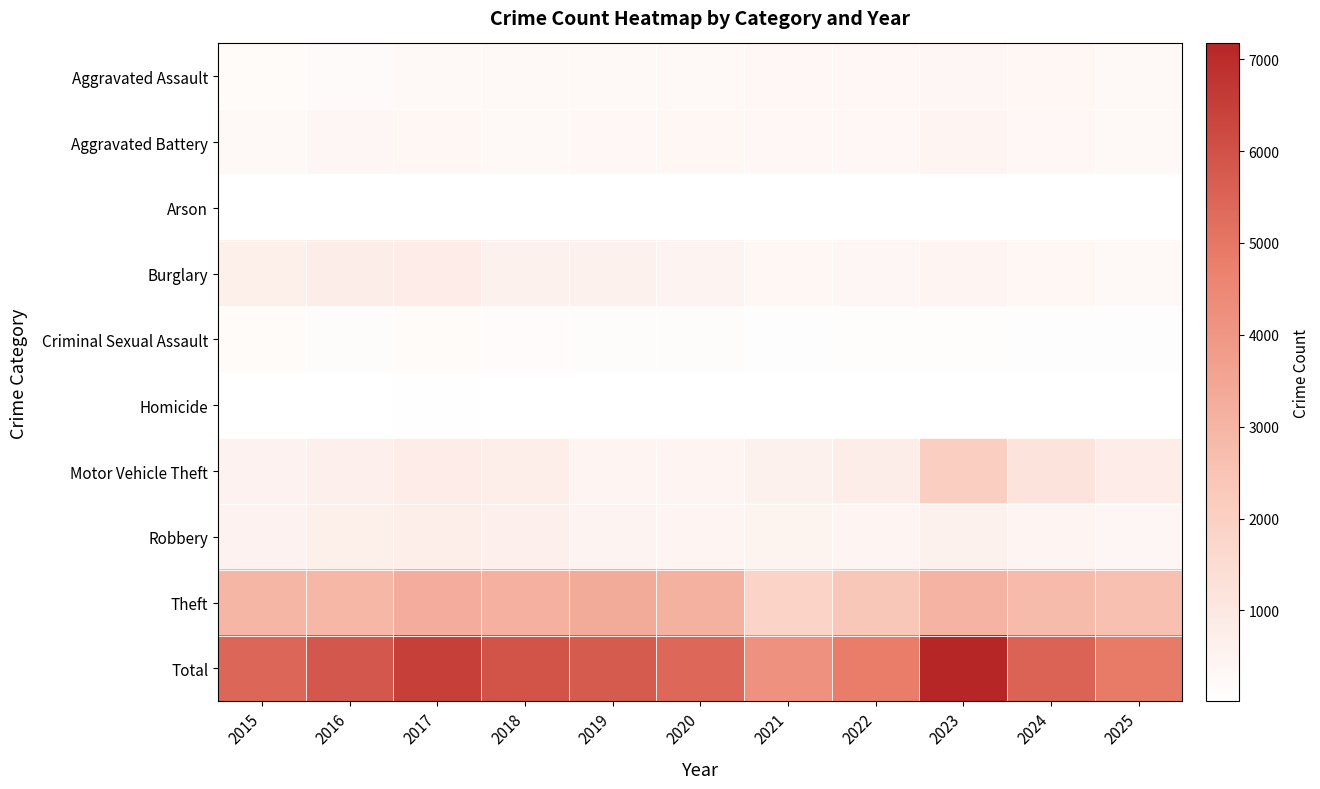

Reading left to right, transcribe all the data shown in this chart.

Aggravated Assault: 2015=185	2016=224	2017=305	2018=278	2019=315	2020=288	2021=323	2022=335	2023=386	2024=368	2025=317
Aggravated Battery: 2015=277	2016=386	2017=348	2018=318	2019=334	2020=366	2021=329	2022=338	2023=441	2024=324	2025=313
Arson: 2015=11	2016=24	2017=21	2018=15	2019=20	2020=22	2021=26	2022=18	2023=32	2024=28	2025=22
Burglary: 2015=693	2016=787	2017=812	2018=624	2019=606	2020=496	2021=351	2022=390	2023=461	2024=362	2025=316
Criminal Sexual Assault: 2015=192	2016=147	2017=193	2018=151	2019=150	2020=140	2021=94	2022=99	2023=109	2024=84	2025=79
Homicide: 2015=19	2016=32	2017=40	2018=28	2019=17	2020=26	2021=35	2022=34	2023=31	2024=19	2025=23
Motor Vehicle Theft: 2015=558	2016=636	2017=799	2018=735	2019=463	2020=476	2021=579	2022=771	2023=2059	2024=1131	2025=802
Robbery: 2015=562	2016=685	2017=732	2018=637	2019=494	2020=468	2021=532	2022=469	2023=622	2024=445	2025=399
Theft: 2015=2933	2016=2912	2017=3242	2018=3144	2019=3335	2020=3118	2021=1864	2022=2381	2023=3031	2024=2774	2025=2616
Total: 2015=5430	2016=5833	2017=6492	2018=5930	2019=5734	2020=5400	2021=4133	2022=4835	2023=7172	2024=5535	2025=4887